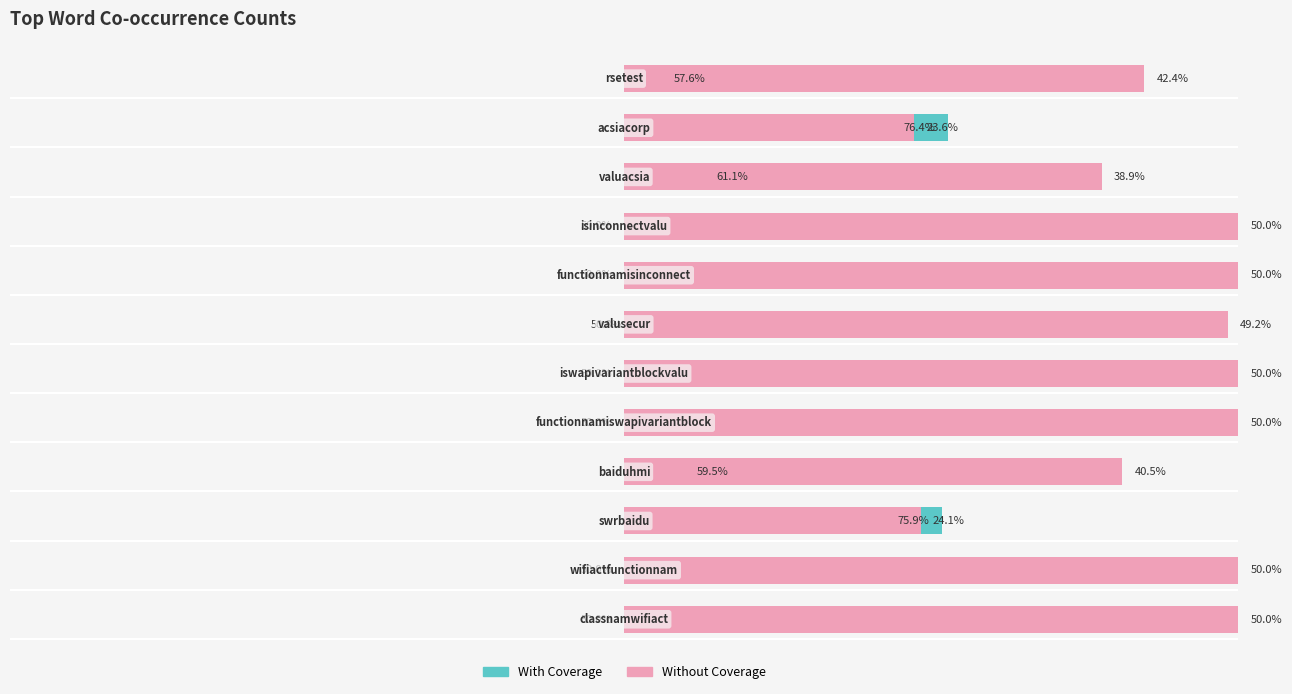

The With Coverage series shows 14.4 at 5. True or false?

False